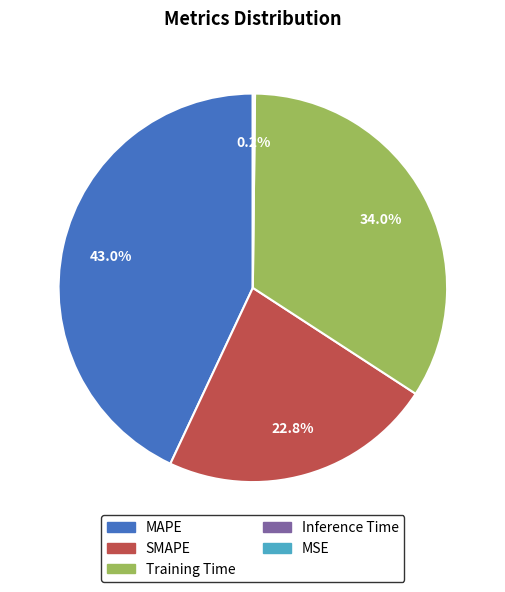

Between MAPE and Training Time, which is larger?

MAPE